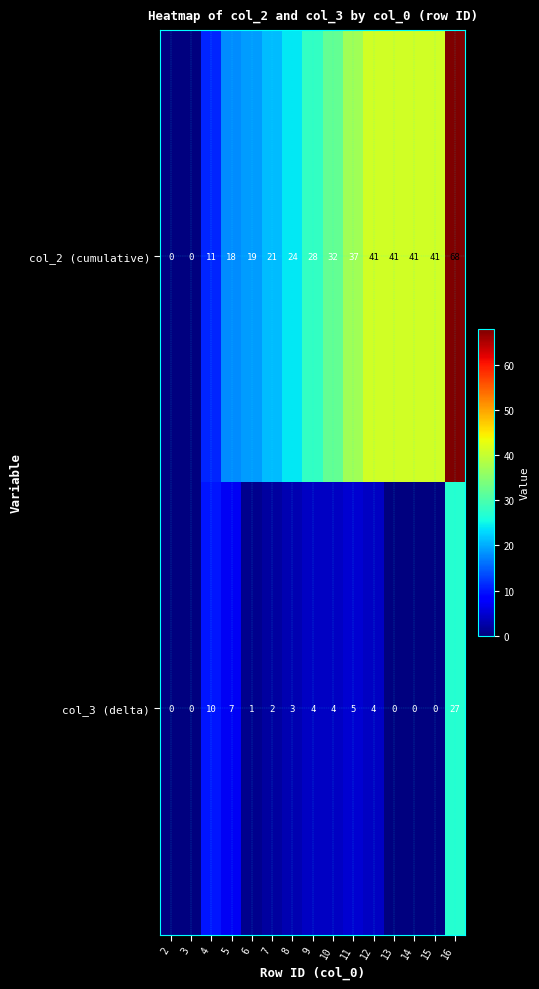

Rank the series by their maximum value, from lowest to highest.

col_3 (delta), col_2 (cumulative)